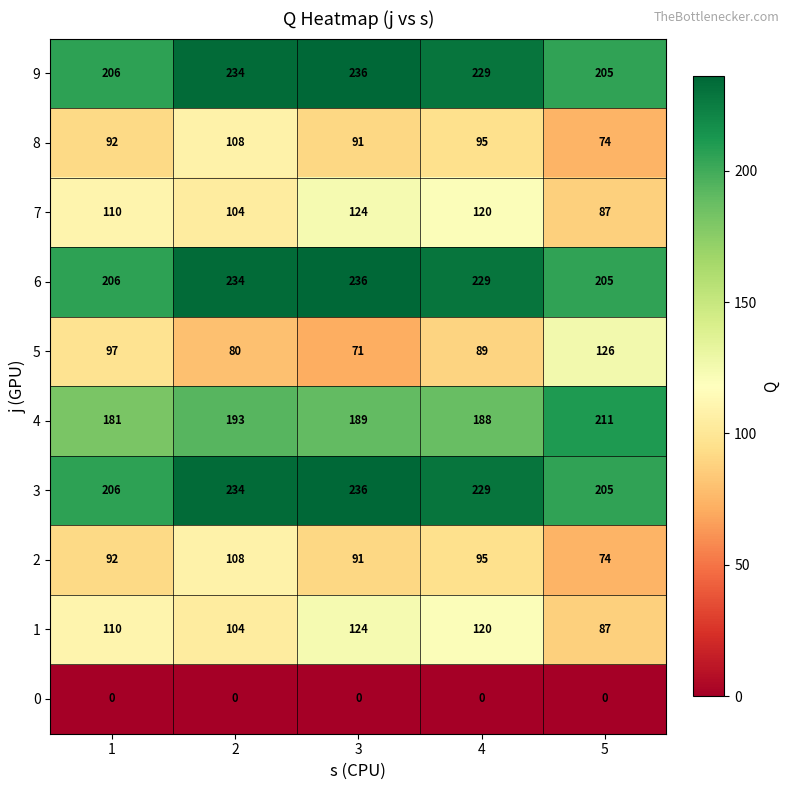

What is the greatest value displayed?

236